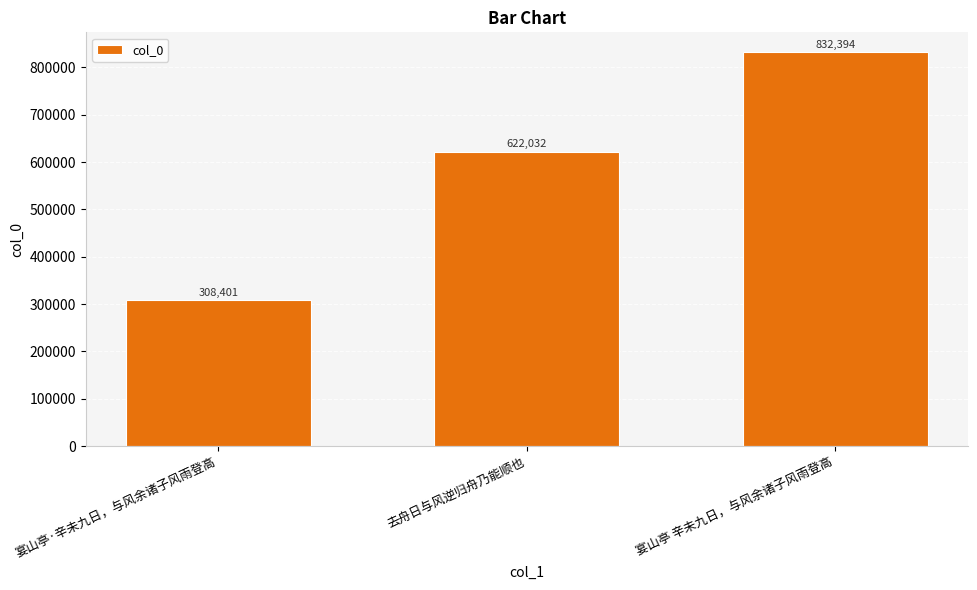

Count the number of data series in this chart.

1